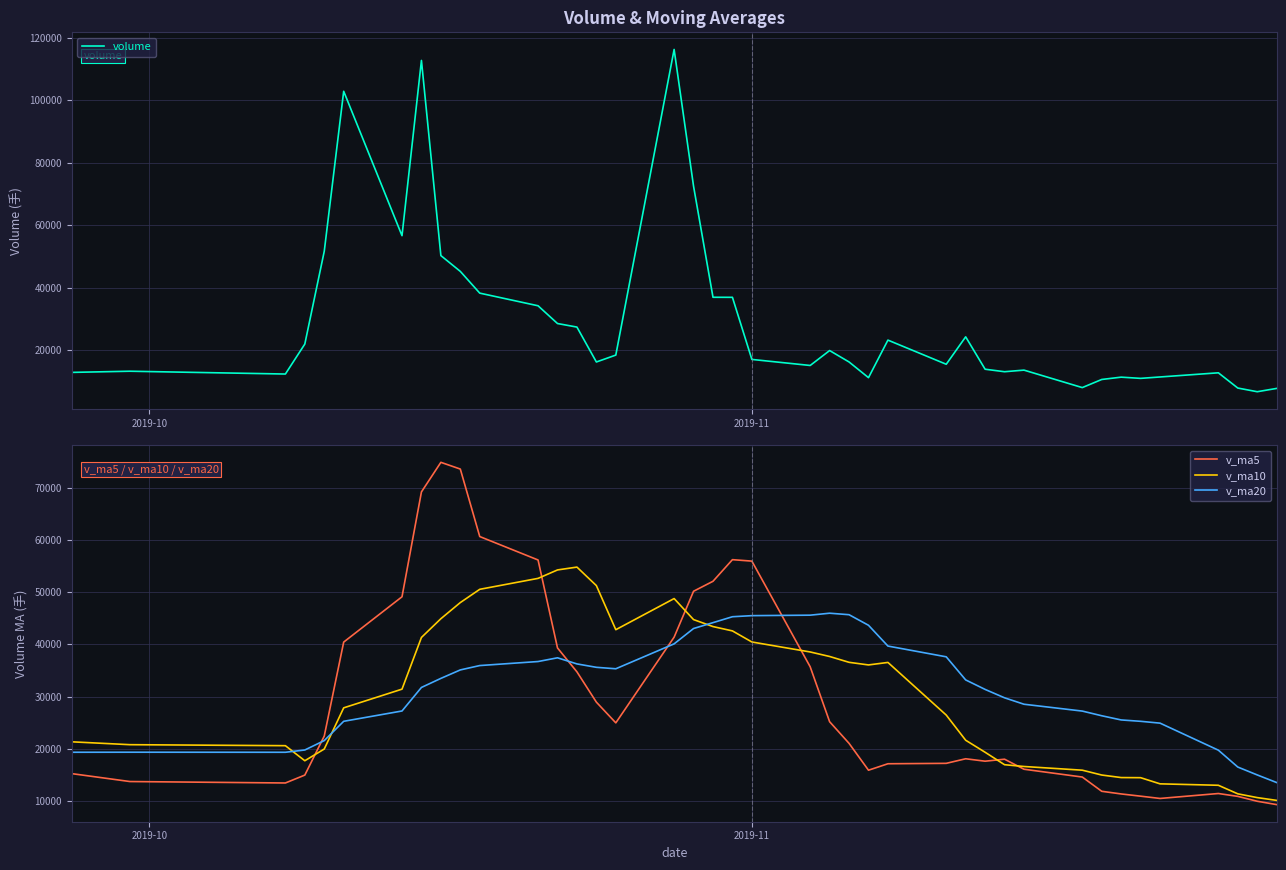

True or false: v_ma5 has more than 2 points higher than both neighbors.

True